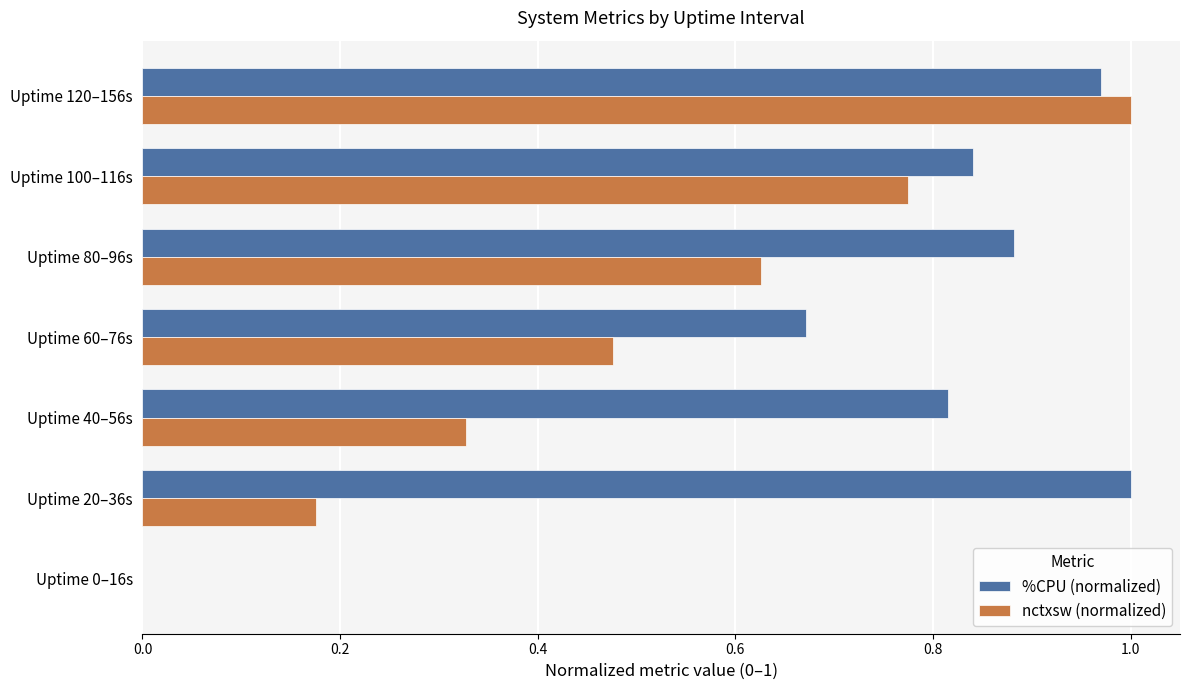

How many values in the %CPU (normalized) series exceed 0?

6